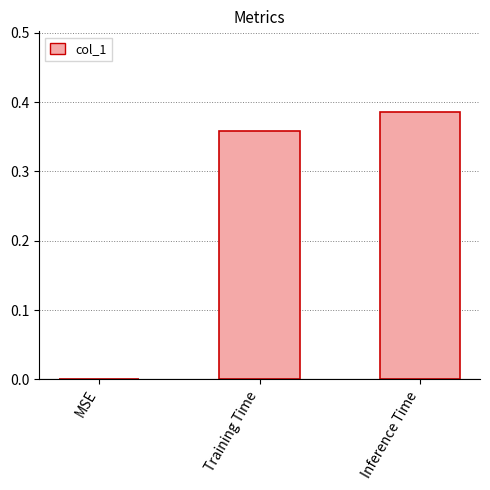

What is the sum of the values at Inference Time and Training Time?

0.7